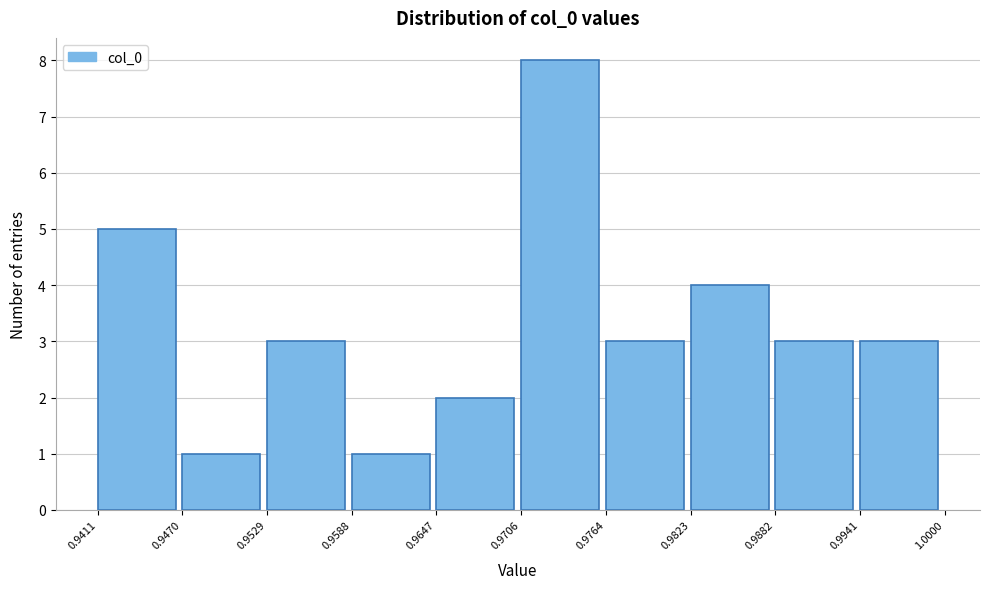

How tall is the bar that spans 0.9823 to 0.9882 on the x-axis? The values are not printed on the chart, so give them approximately, as read against the axis.

4